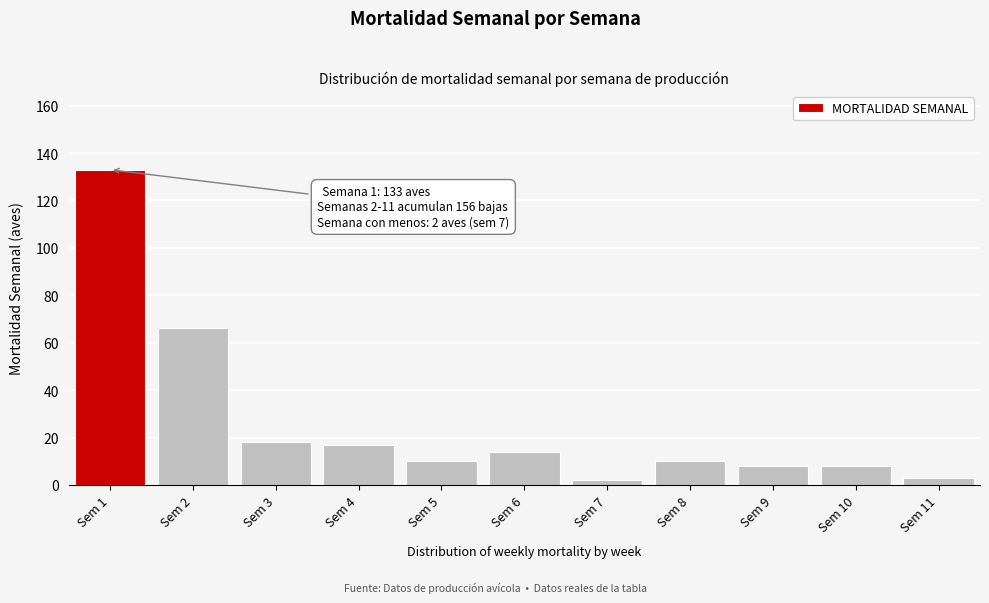

Reading left to right, extract all data points from this chart.

133	66	18	17	10	14	2	10	8	8	3